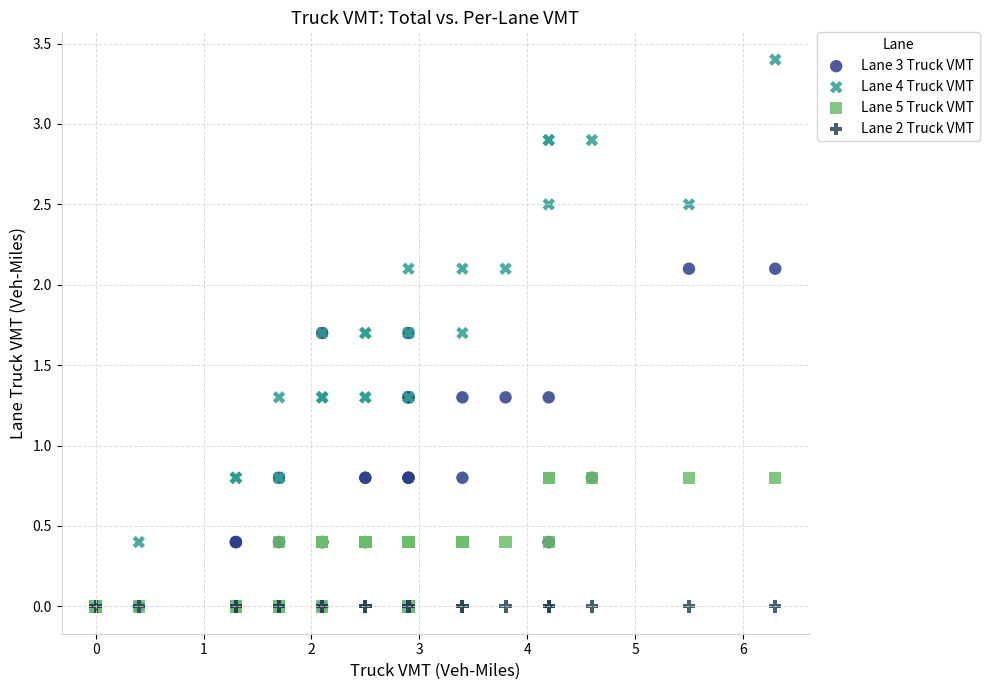

Which series reaches the maximum Y coordinate?

Lane 4 Truck VMT